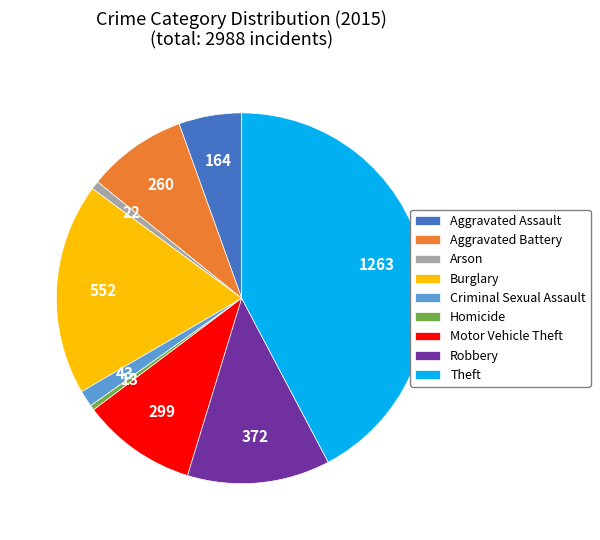

How many slices are in this pie chart?

9